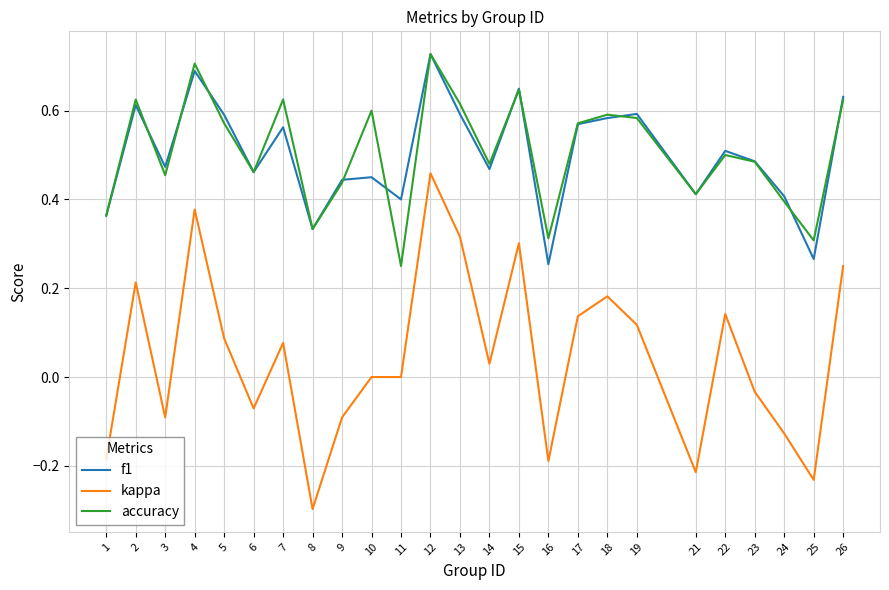

What are all the series names shown in the legend?

f1, kappa, accuracy